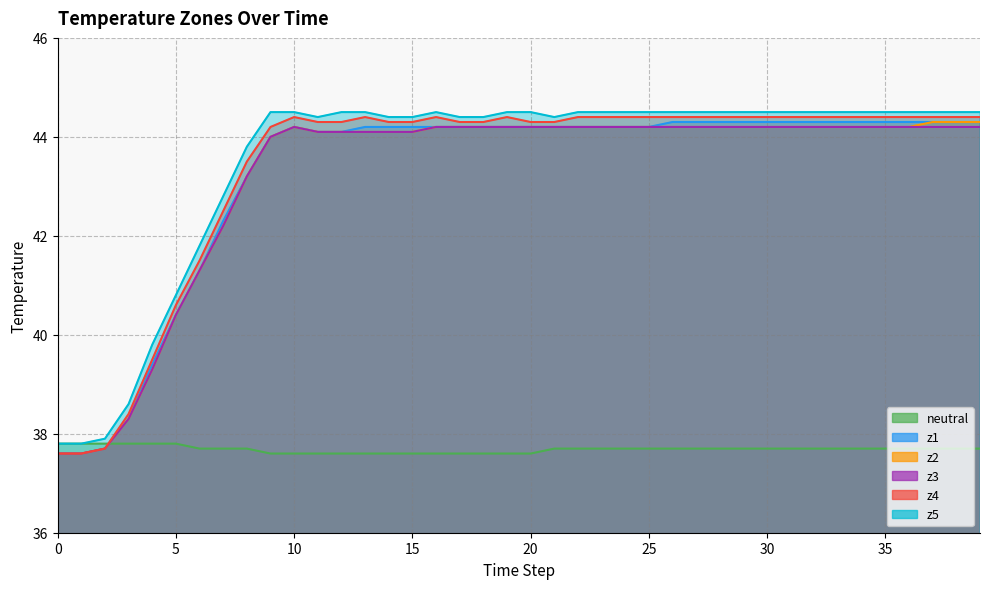

Which series ends up on top after the final intersection of neutral and z1?

z1